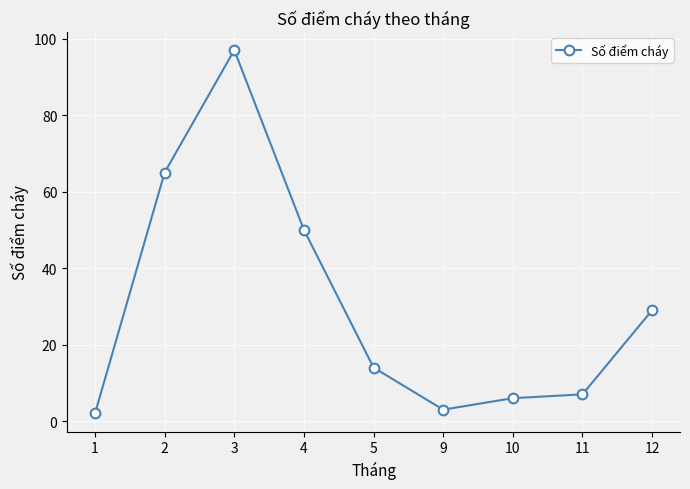

What is the value of the 4th point from the left?

50